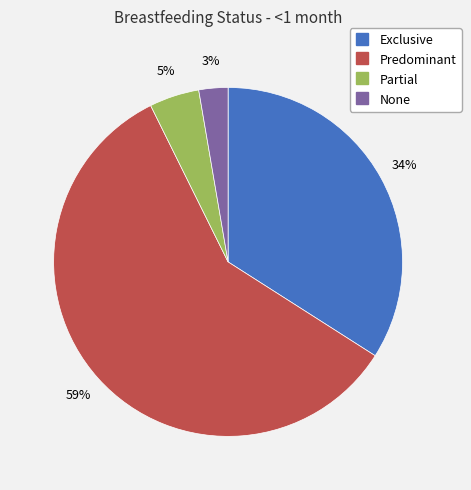

To the nearest percent, what percentage of the pie is Partial?

5%